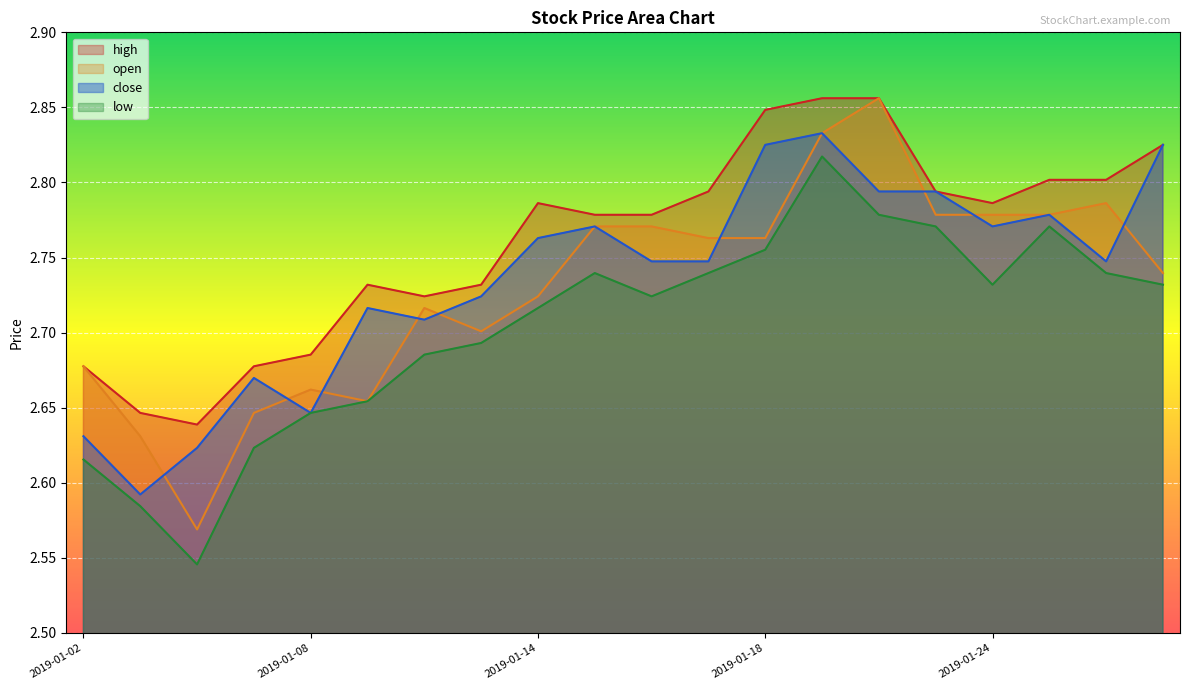

In open, how many points are higher than both neighbors (excluding endpoints)?

4